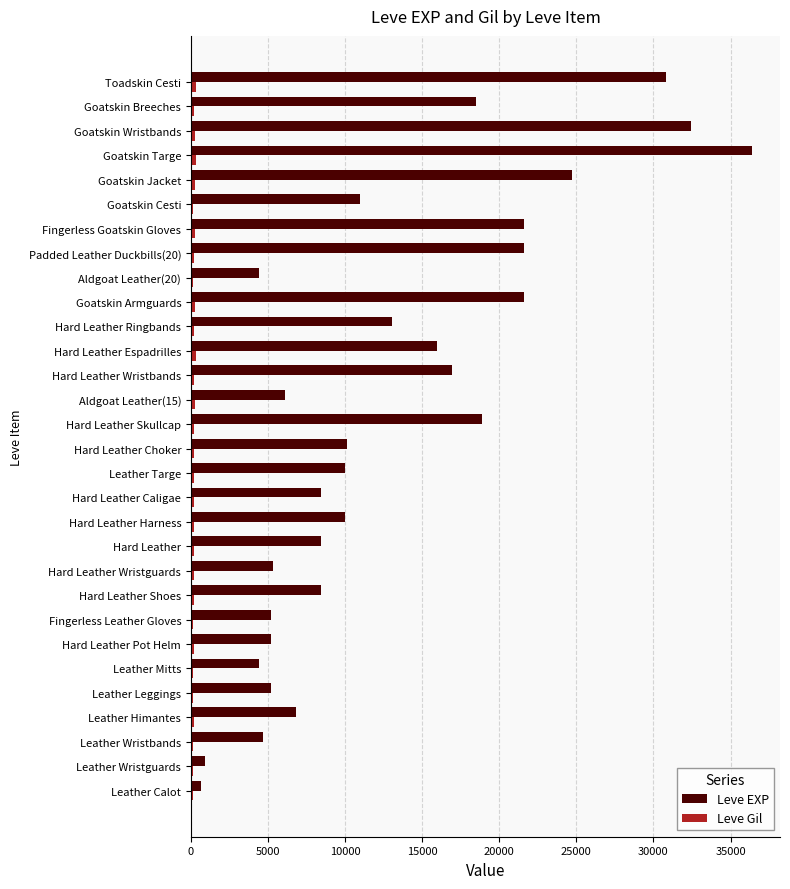

Is it true that Leve EXP equals 9990 at Leather Targe?

True